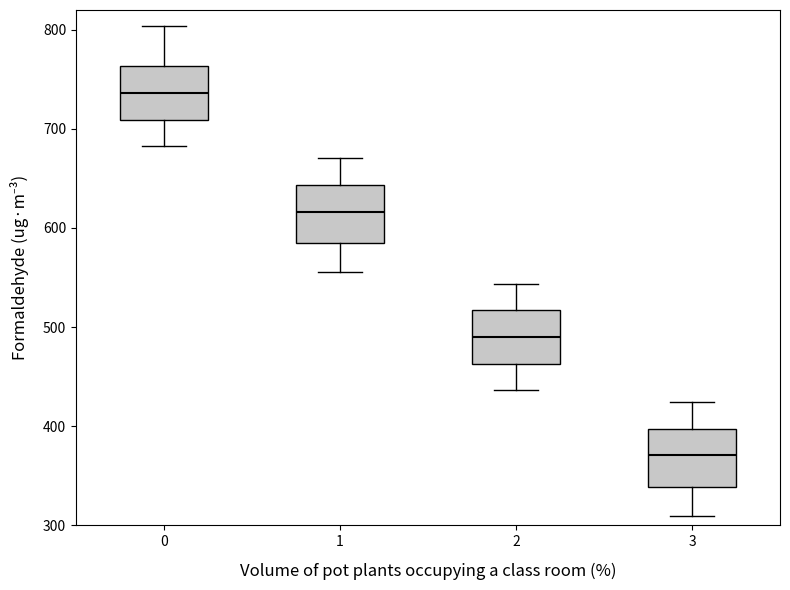

Where does the median line of the box at x = 0 sit on the y-axis? The values are not printed on the chart, so give them approximately, as read against the axis.

740